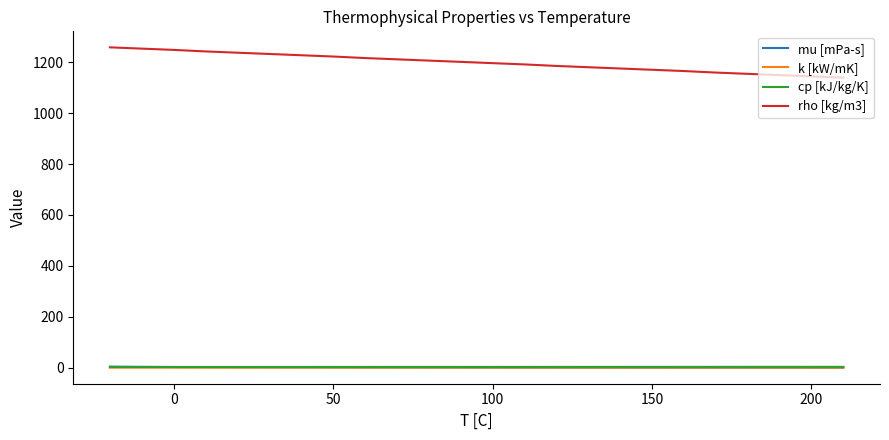

Which series has the largest total across all categories?

rho [kg/m3]